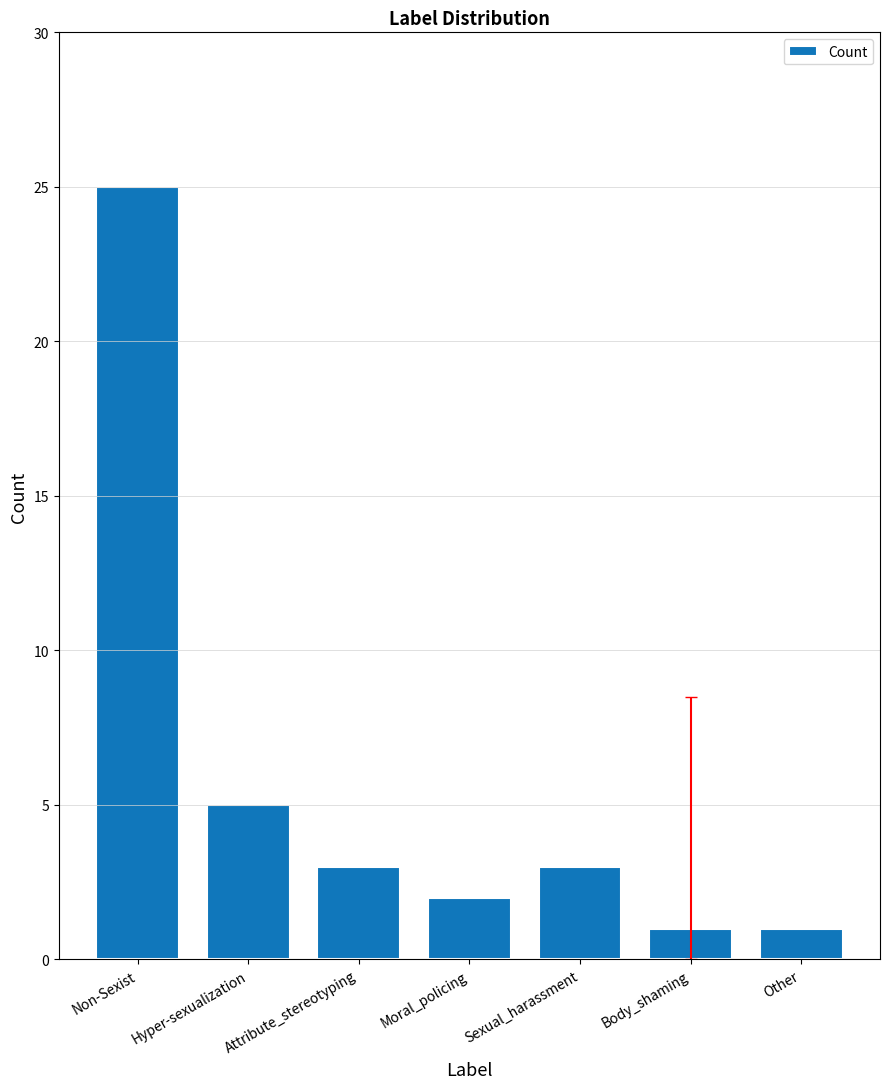

Is it true that the value at Hyper-sexualization is 7?

False